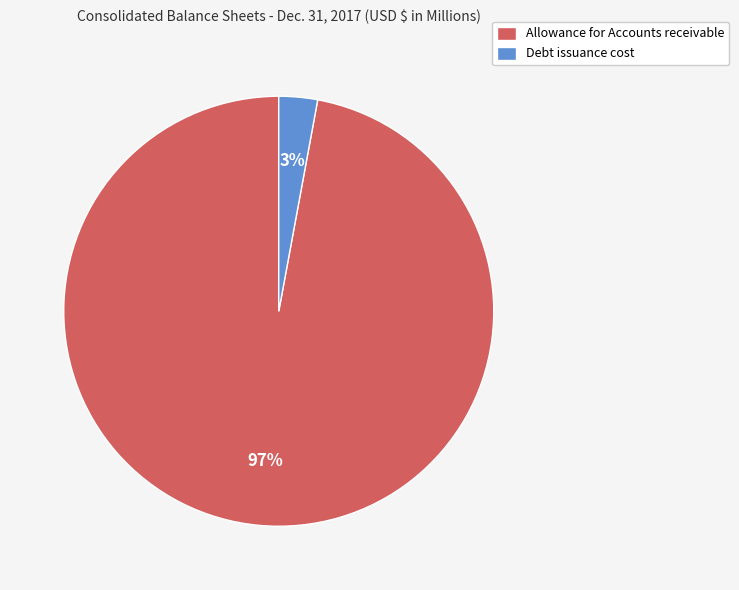

Which slice represents more than half of the pie?

Allowance for Accounts receivable